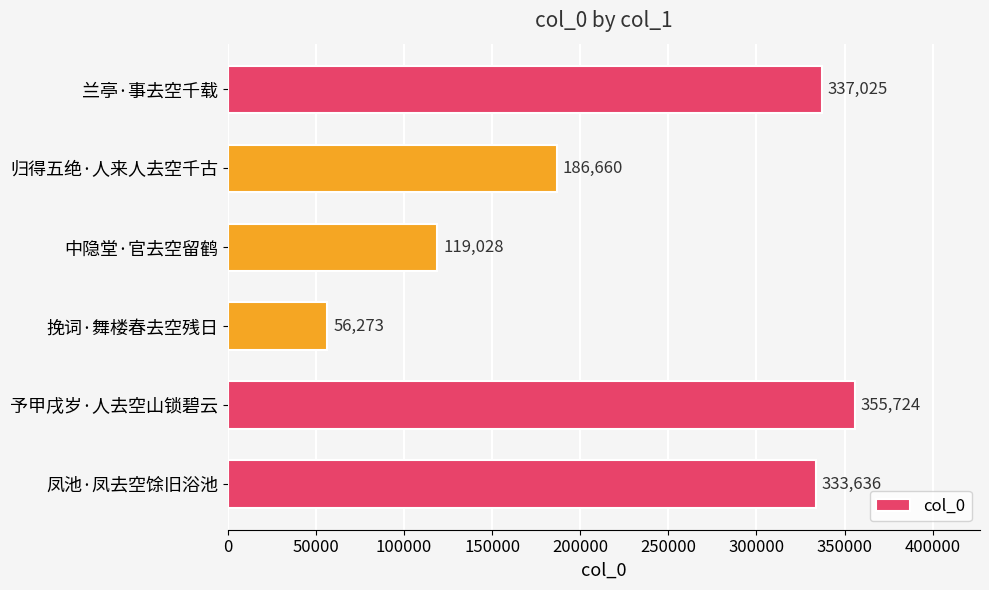

Which has a higher value, 凤池·凤去空馀旧浴池 or 兰亭·事去空千载?

兰亭·事去空千载